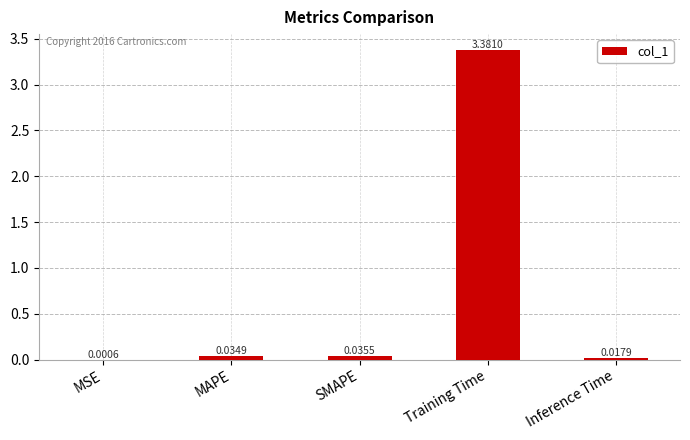

At which category does the chart reach its peak across all series?

Training Time